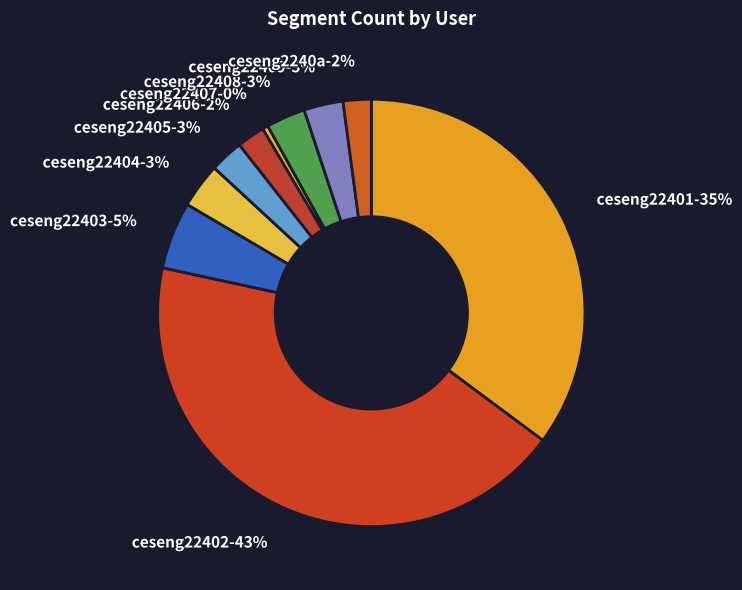

To the nearest percent, what is the difference between the largest and smallest slice percentages?

43%